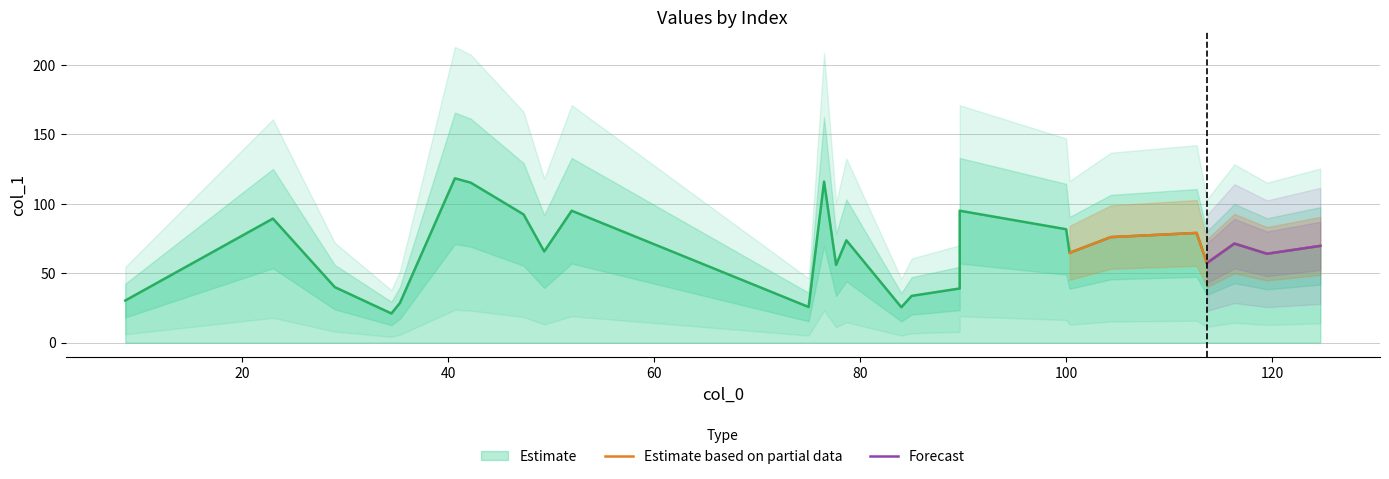

Reading right to left, transcribe all the data shown in this chart.

69.7	64.0	71.3	57.3	79.0	76.0	64.7	81.7	95.0	39.0	33.7	25.5	73.7	56.0	116.0	25.7	95.0	65.7	92.3	115.2	118.3	28.7	21.0	40.0	89.3	30.3